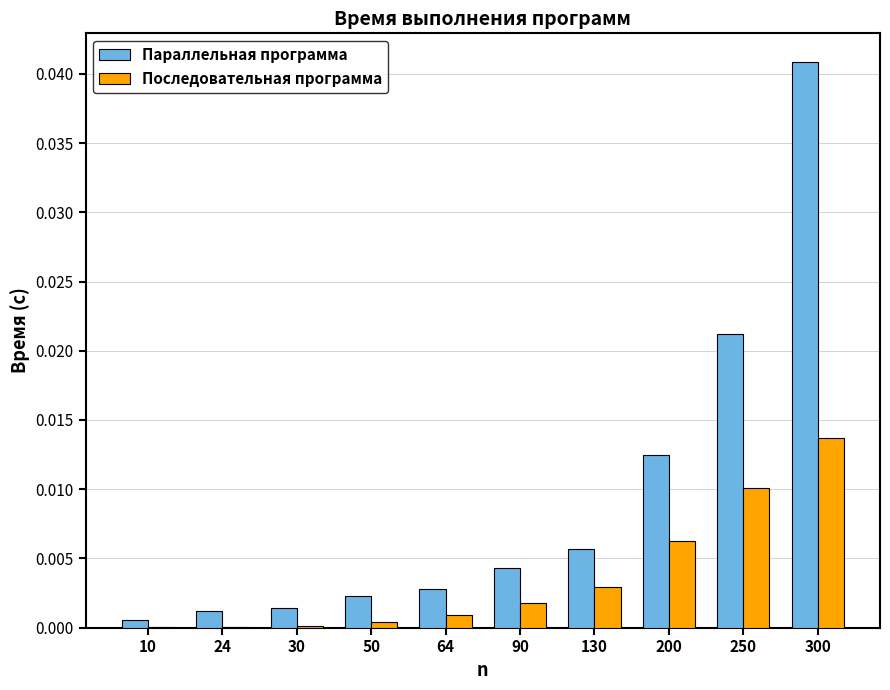

Which series changed the most between 50 and 200?

Параллельная программа